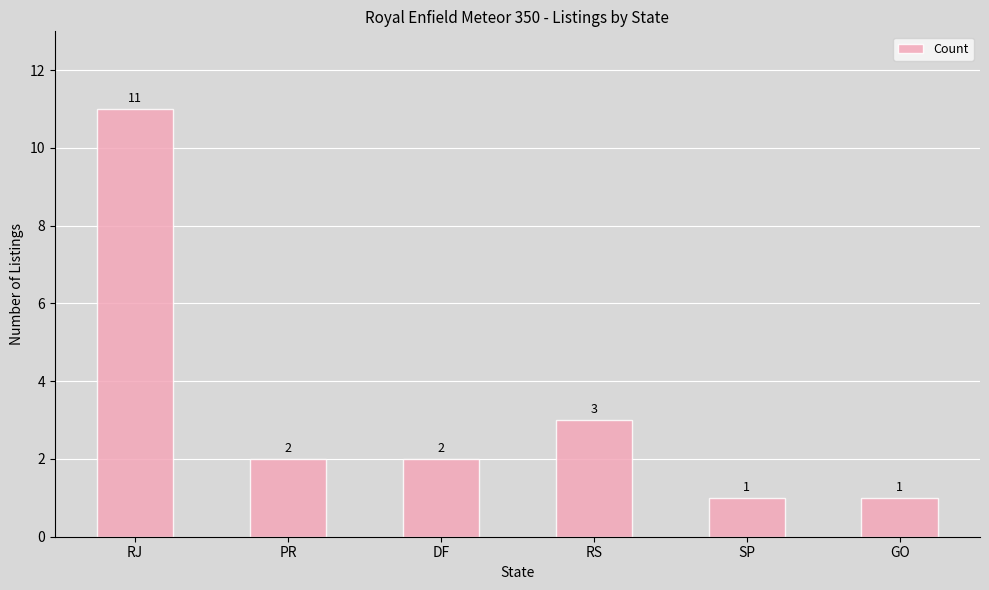

Reading right to left, what are all the values shown in this chart?

GO=1	SP=1	RS=3	DF=2	PR=2	RJ=11